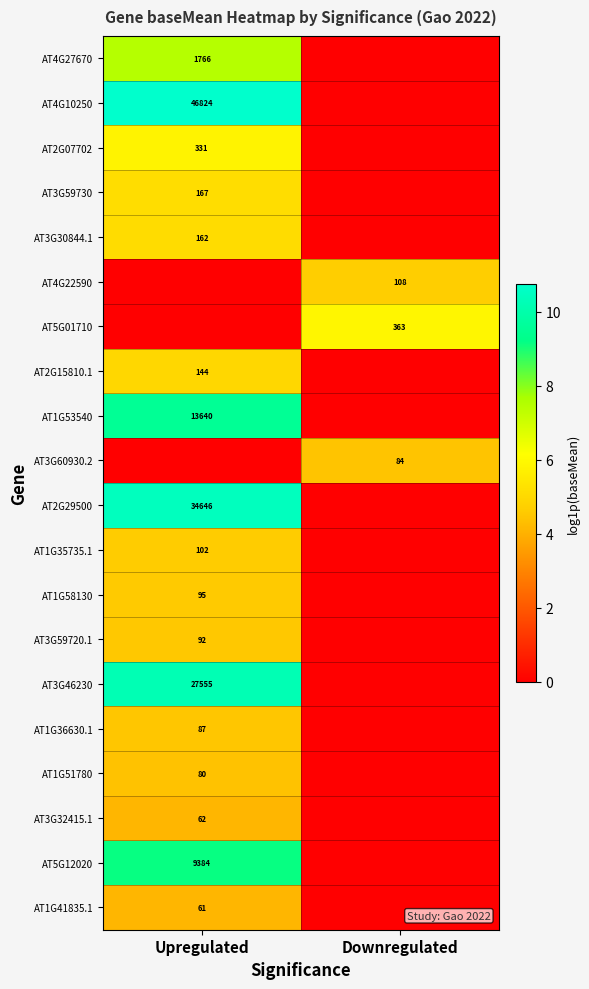

The value of AT4G27670 at Upregulated is 12.4. True or false?

False